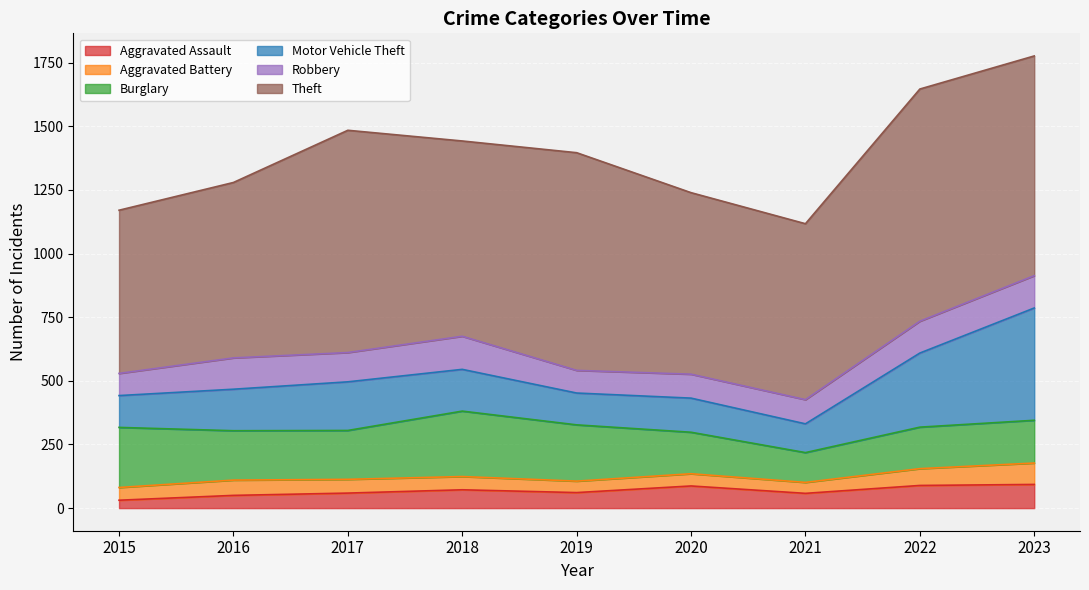

In Aggravated Assault, how many points are lower than both neighbors (excluding endpoints)?

2